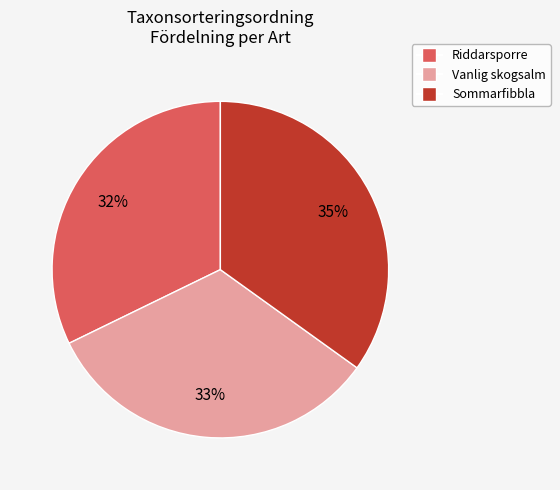

To the nearest percent, what is the average slice percentage?

33%